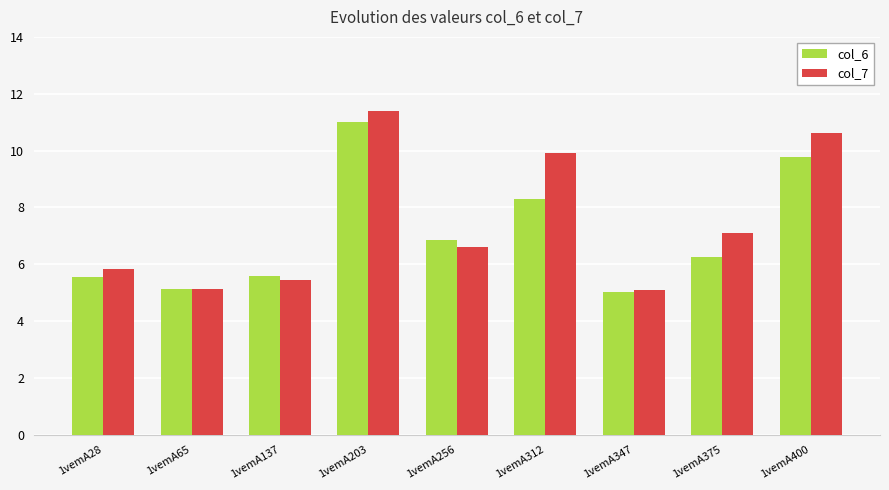

What are all the series names shown in the legend?

col_6, col_7